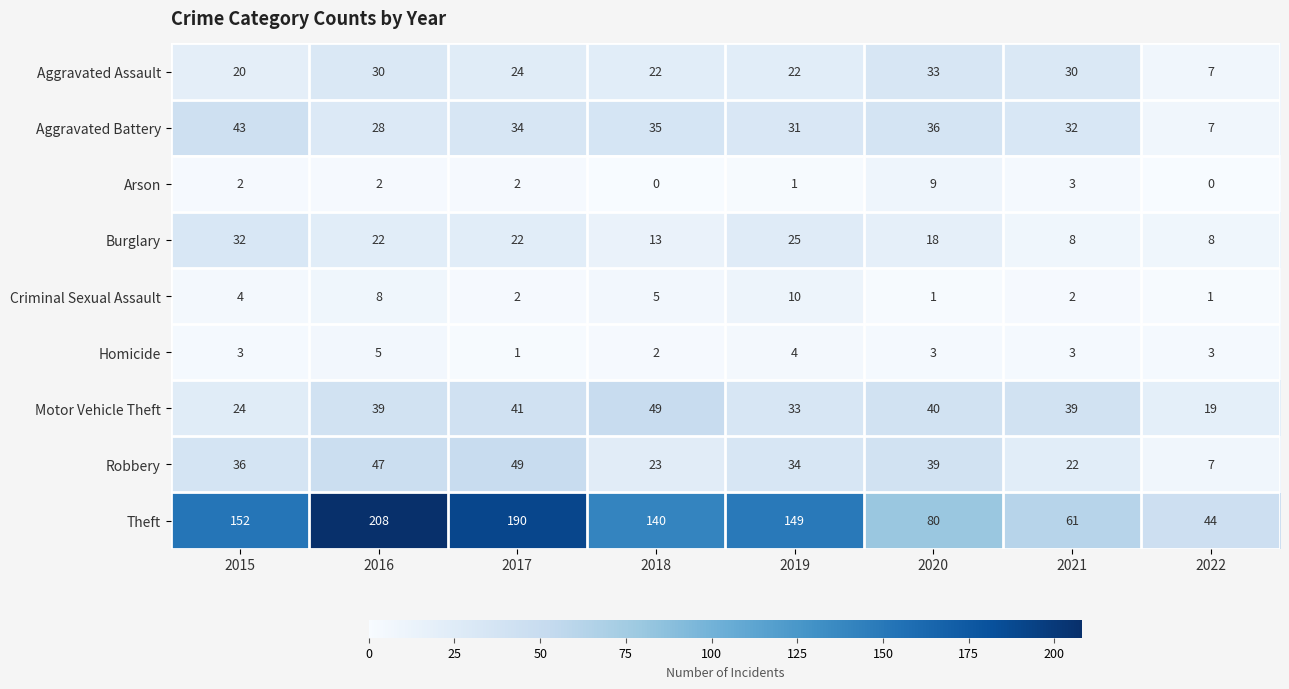

What is the greatest value displayed?

208